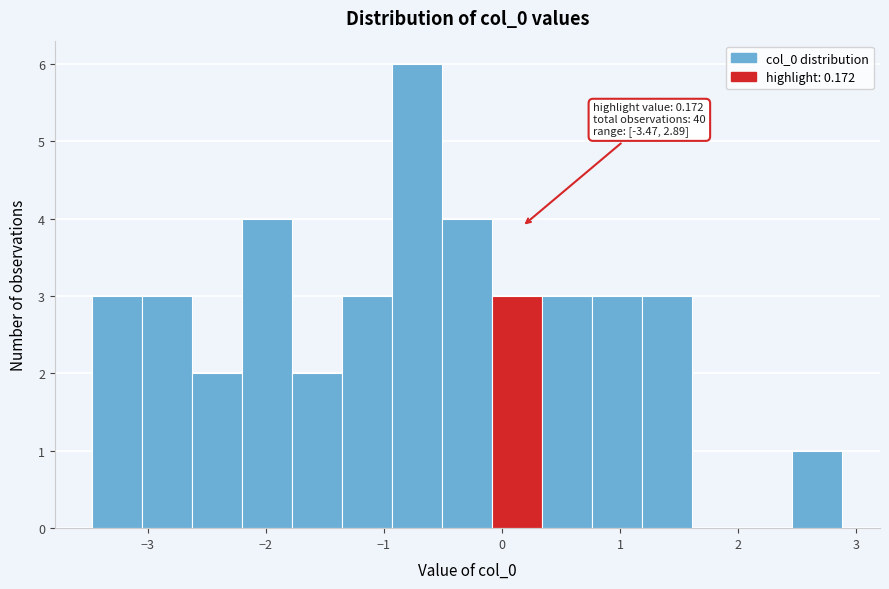

Which range on the x-axis has the tallest bar?

-0.9 to -0.5